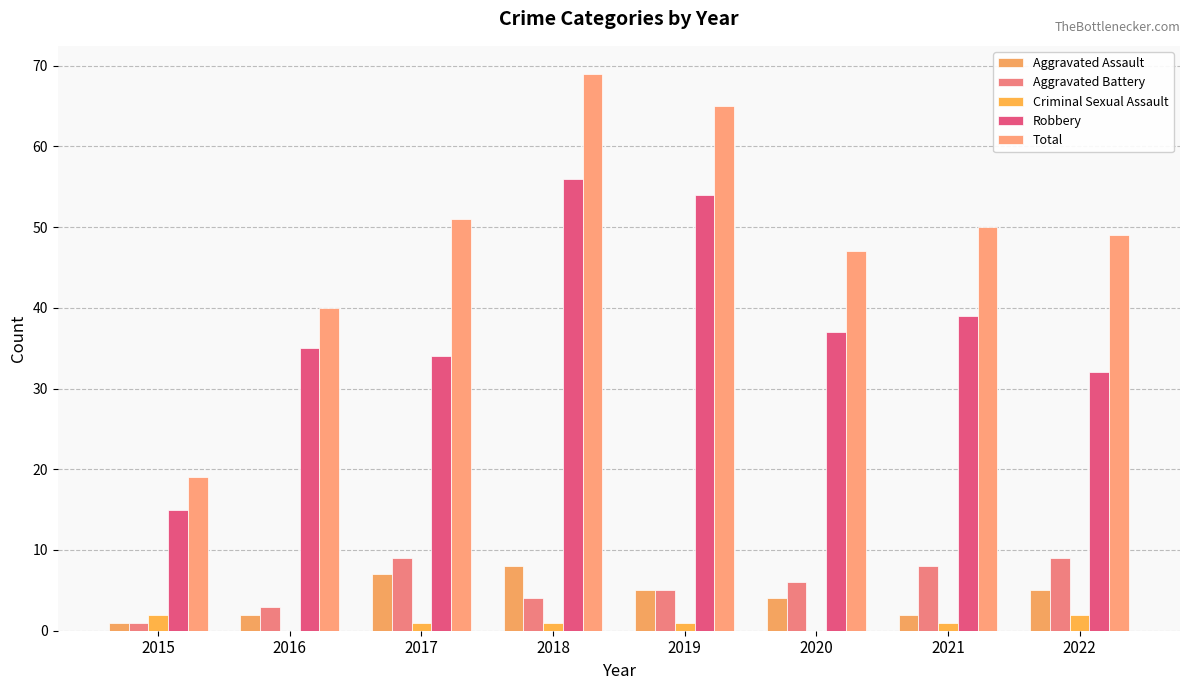

Reading left to right, what are all the values shown in this chart?

Aggravated Assault: 2015=1	2016=2	2017=7	2018=8	2019=5	2020=4	2021=2	2022=5
Aggravated Battery: 2015=1	2016=3	2017=9	2018=4	2019=5	2020=6	2021=8	2022=9
Criminal Sexual Assault: 2015=2	2016=0	2017=1	2018=1	2019=1	2020=0	2021=1	2022=2
Robbery: 2015=15	2016=35	2017=34	2018=56	2019=54	2020=37	2021=39	2022=32
Total: 2015=19	2016=40	2017=51	2018=69	2019=65	2020=47	2021=50	2022=49